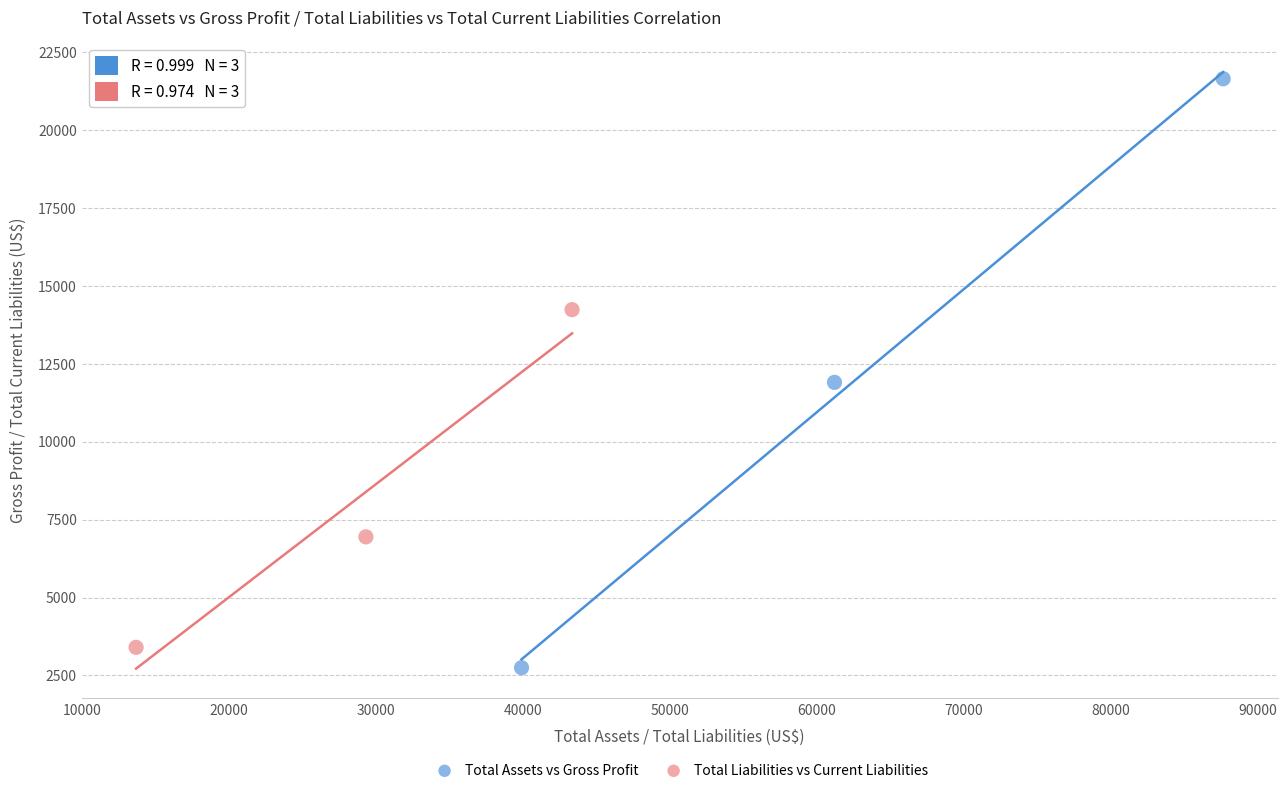

Which series contains the highest Y value?

Total Assets vs Gross Profit